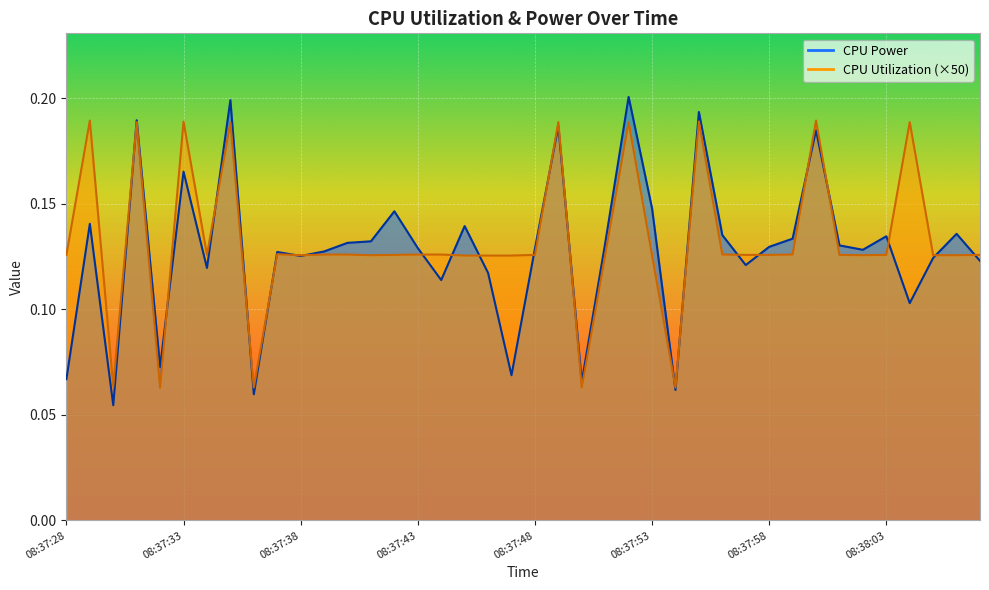

What is the average value of the CPU Power series?

0.1